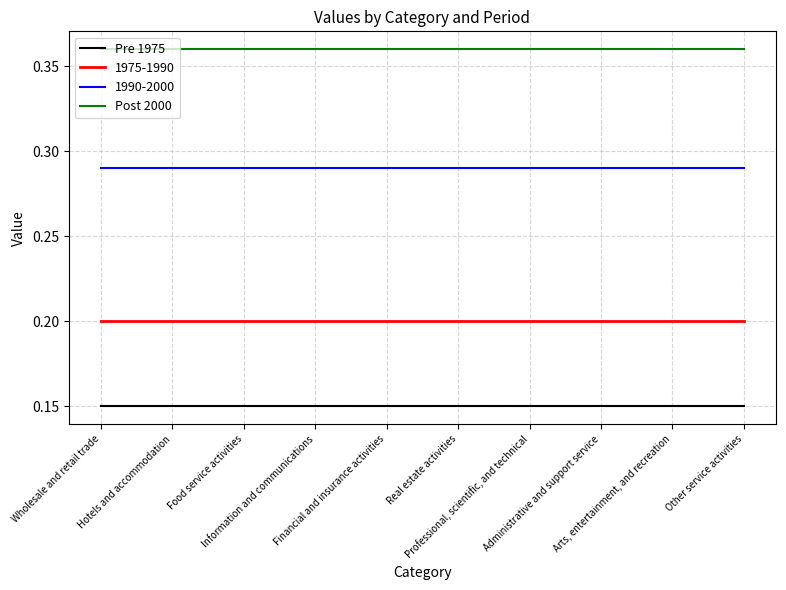

True or false: Pre 1975 and 1990-2000 intersect in this chart.

False